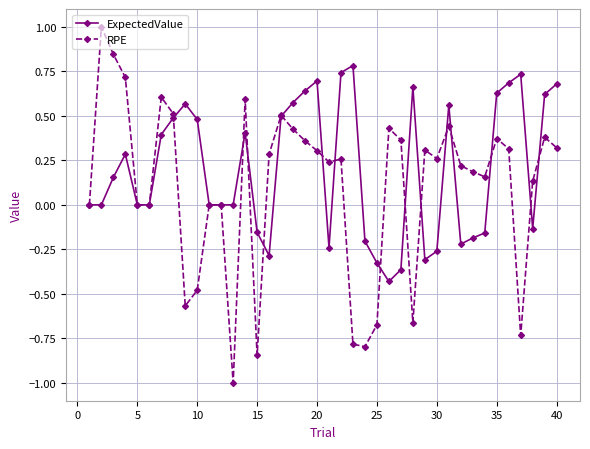

Rank the series by their maximum value, from highest to lowest.

RPE, ExpectedValue